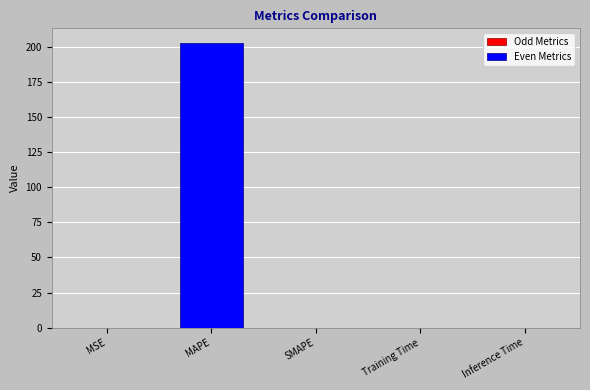

List the labels in order of value, smallest first.

SMAPE, Inference Time, Training Time, MSE, MAPE